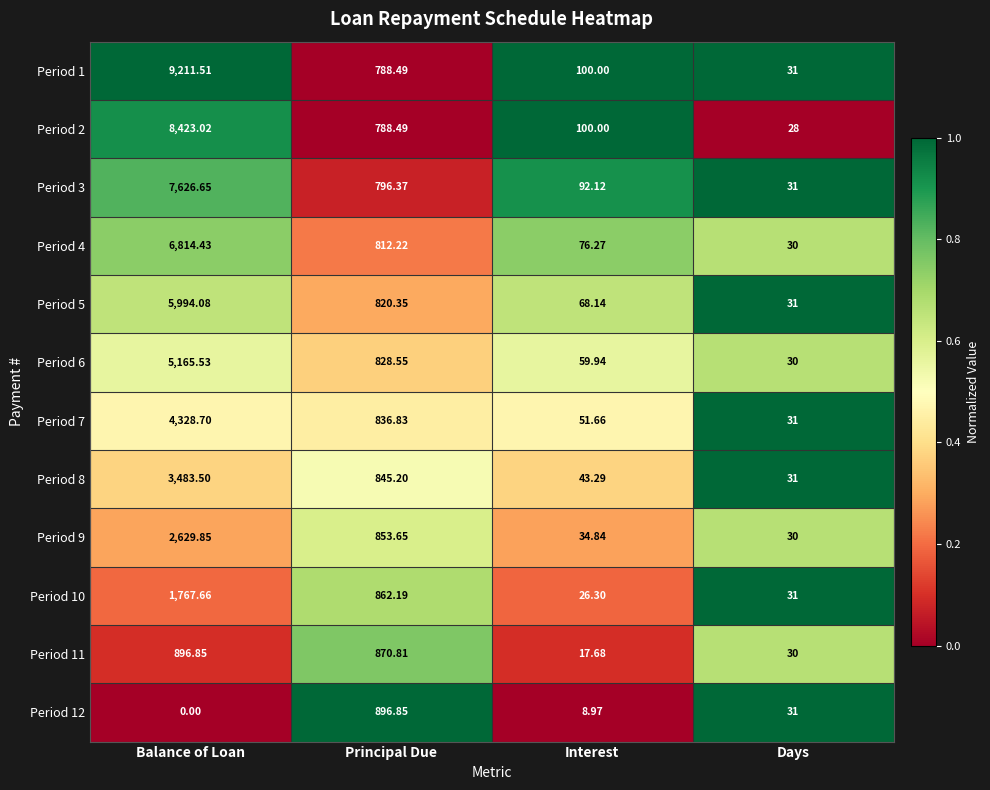

Which category has the highest value across all series?

Balance of Loan